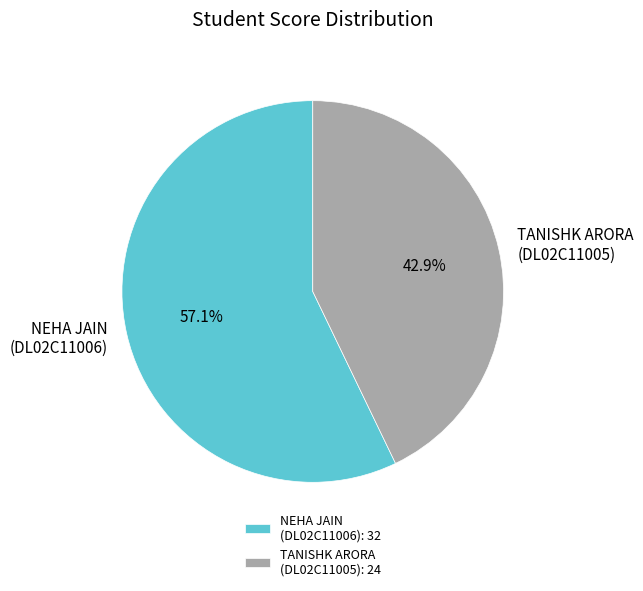

How many segments does this pie chart have?

2